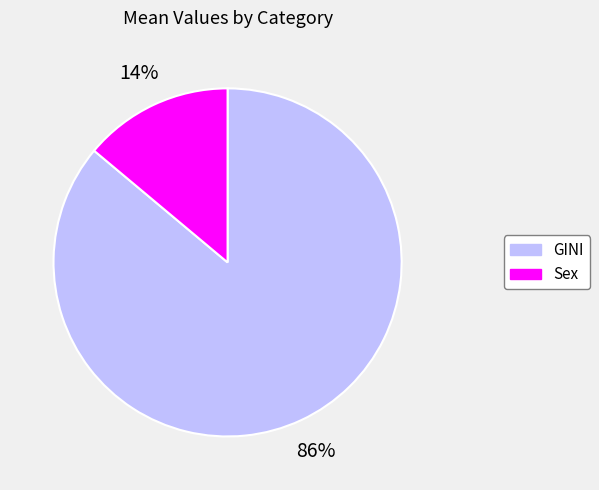

The GINI slice represents 72% of the pie. True or false?

False